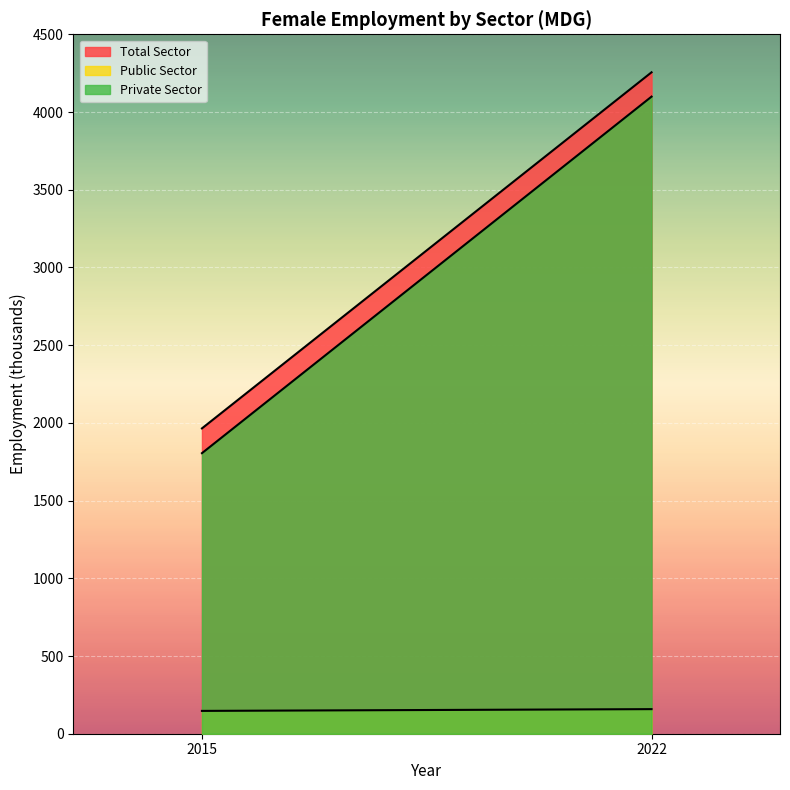

What is the highest value of the Total Sector series?

4255.5